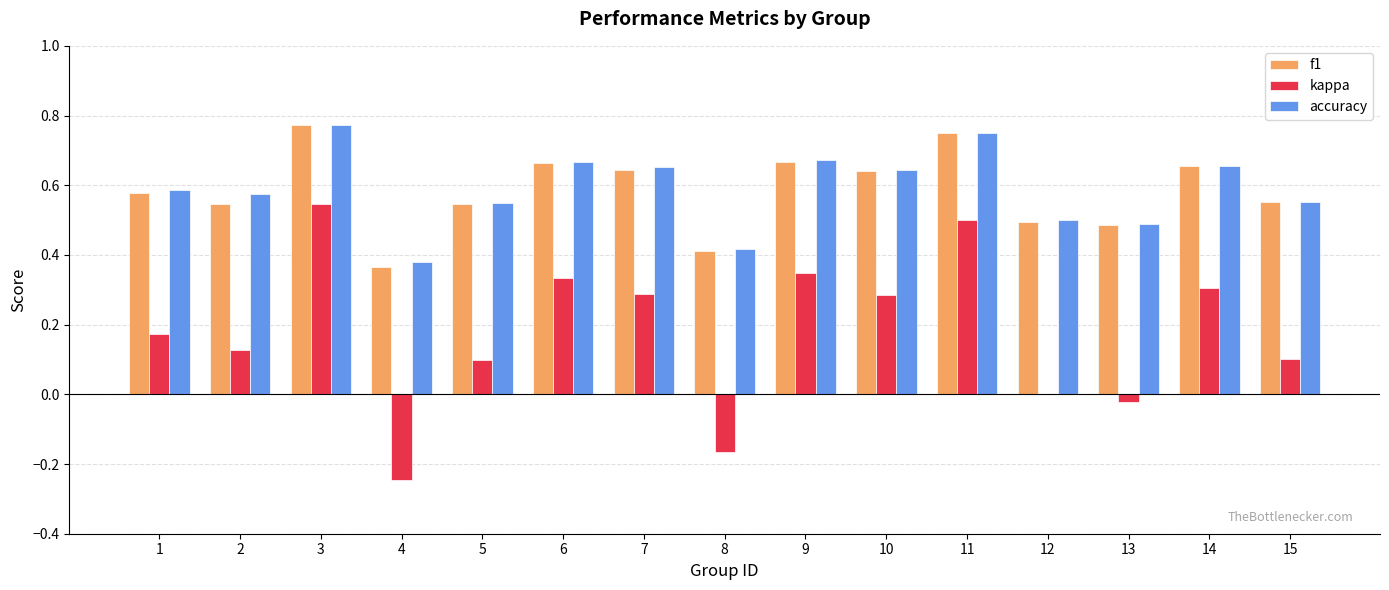

True or false: kappa has a value of 0.1 at 14.

False